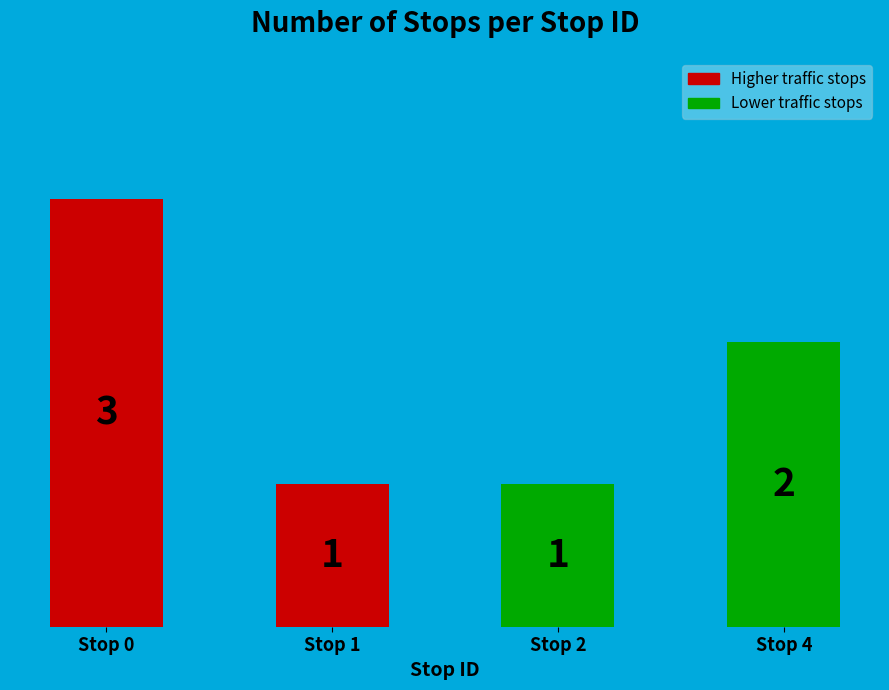

Approximately how many times larger is the value at Stop 1 compared to Stop 2?

1.0